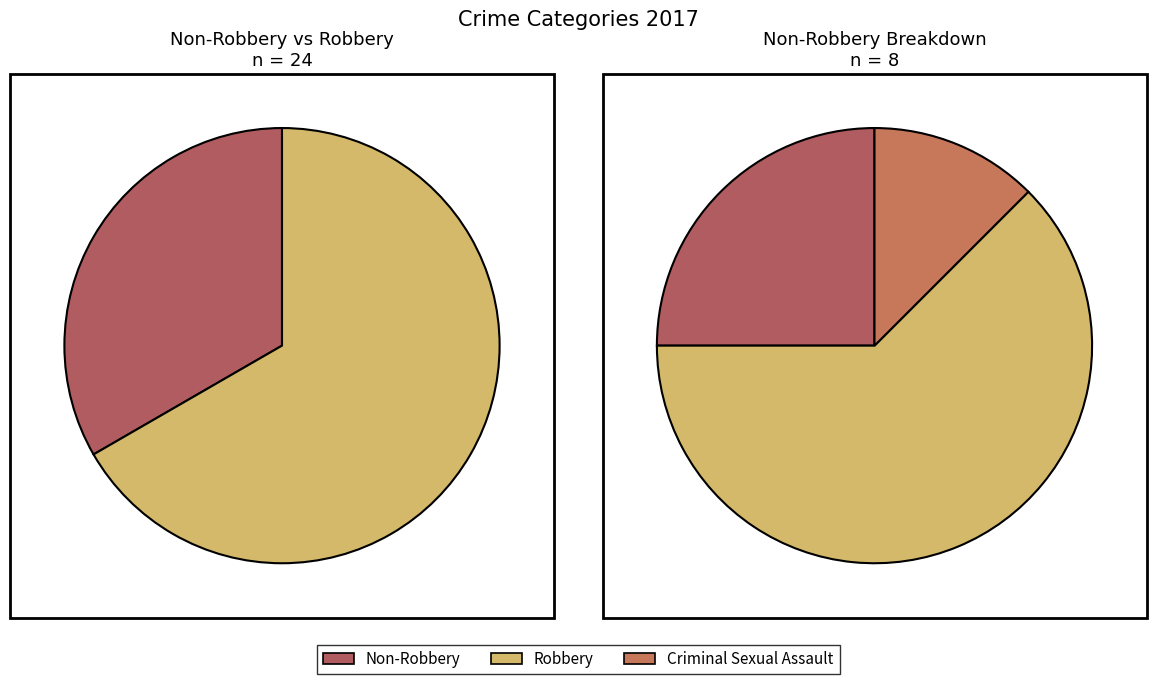

What is the majority slice?

Robbery